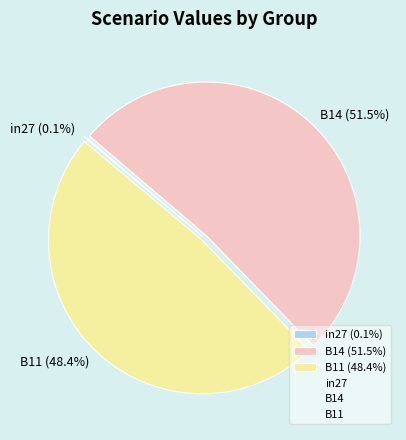

Does B14 (51.5%) represent more than half of the total?

Yes